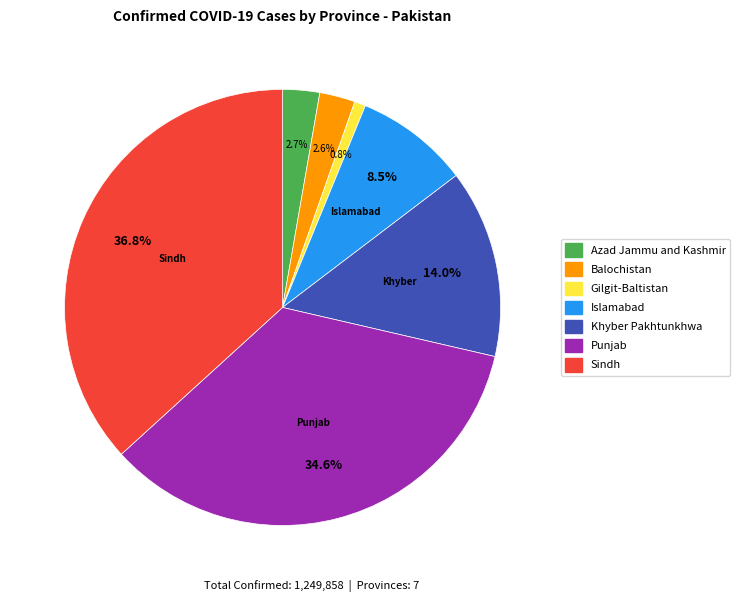

What is the ratio of the value at Punjab to the value at Islamabad?

4.1